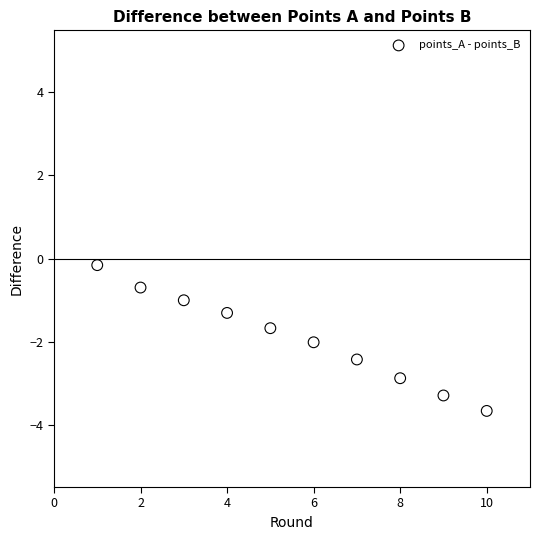

What is the average X value?

5.5